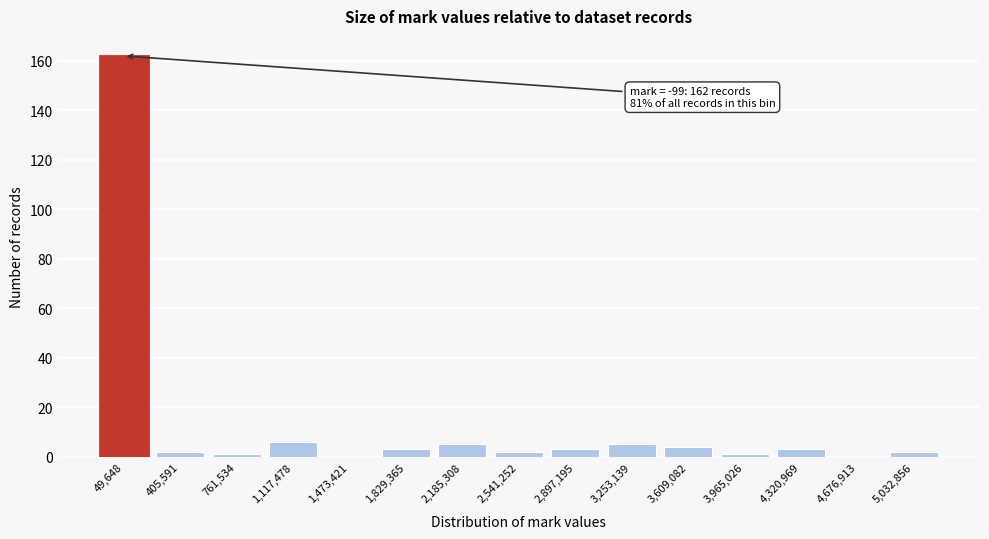

Reading right to left, what are all the values shown in this chart?

5,032,856=2	4,676,913=0	4,320,969=3	3,965,026=1	3,609,082=4	3,253,139=5	2,897,195=3	2,541,252=2	2,185,308=5	1,829,365=3	1,473,421=0	1,117,478=6	761,534=1	405,591=2	49,648=162